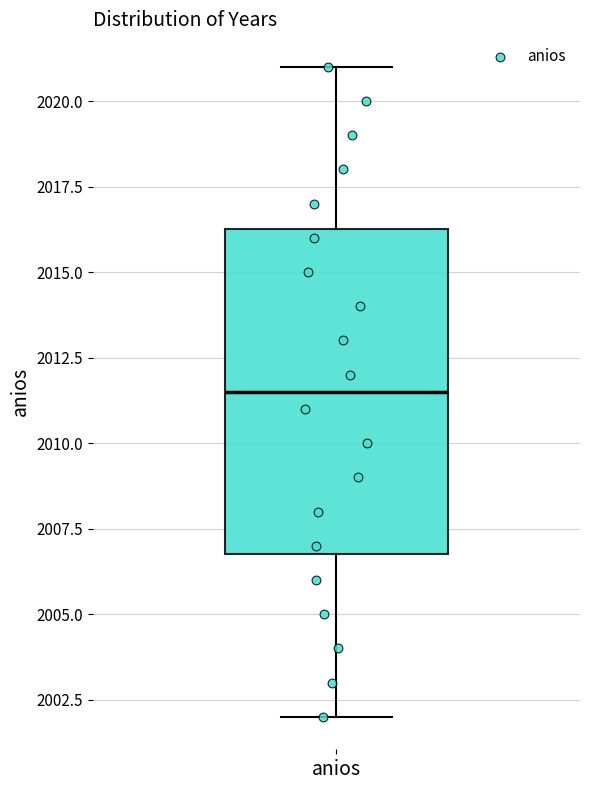

Where does the median line of the box for anios sit on the y-axis? The values are not printed on the chart, so give them approximately, as read against the axis.

2011.5